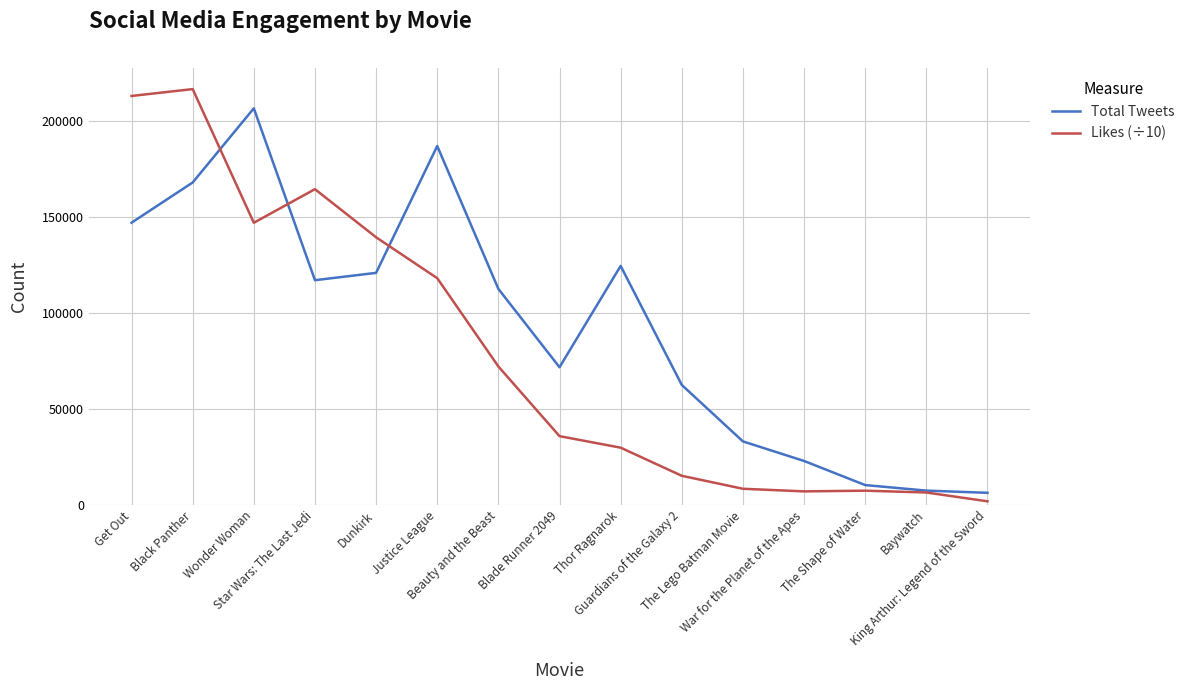

Rank the series by their maximum value, from lowest to highest.

Total Tweets, Likes (÷10)